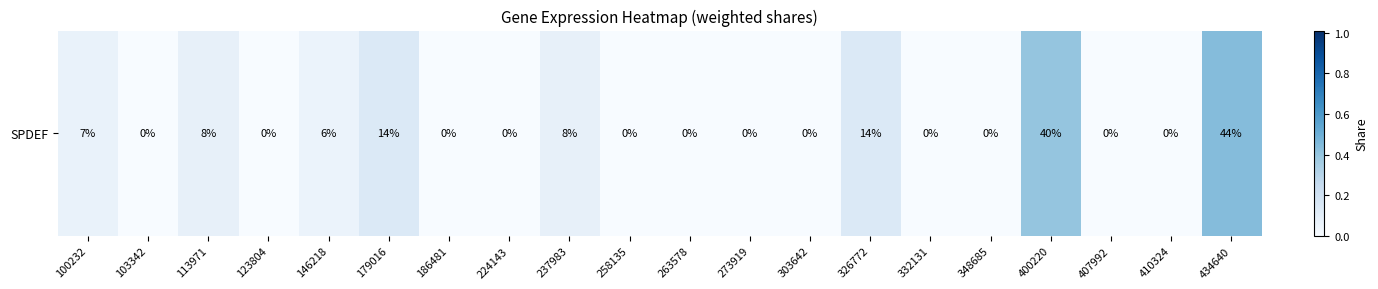

Is it true that the value at 186481 is 0.0?

True